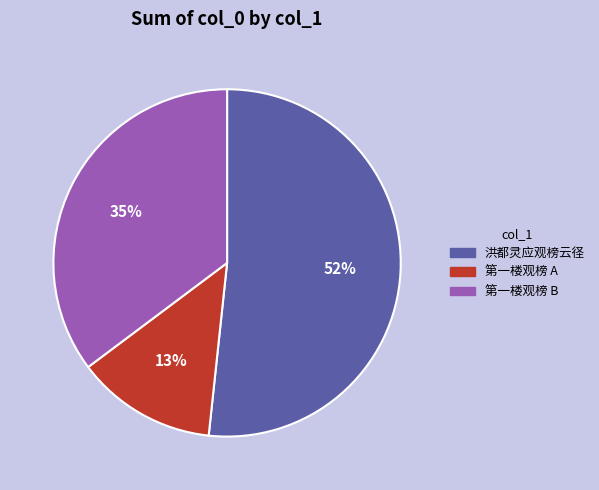

To the nearest percent, what percentage of the pie is 第一楼观榜 B?

35%